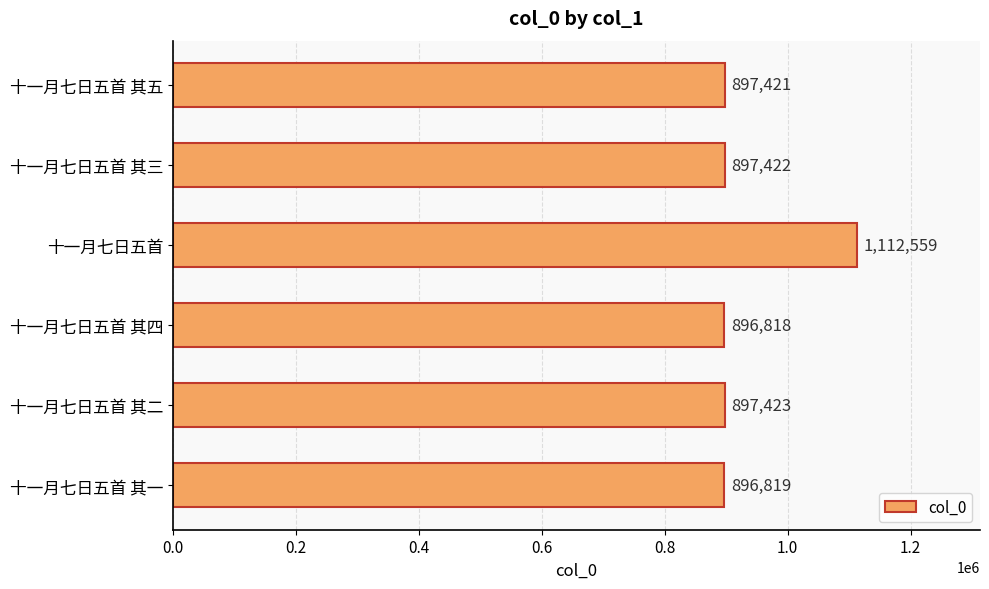

What is the difference between the second highest and minimum values?

605